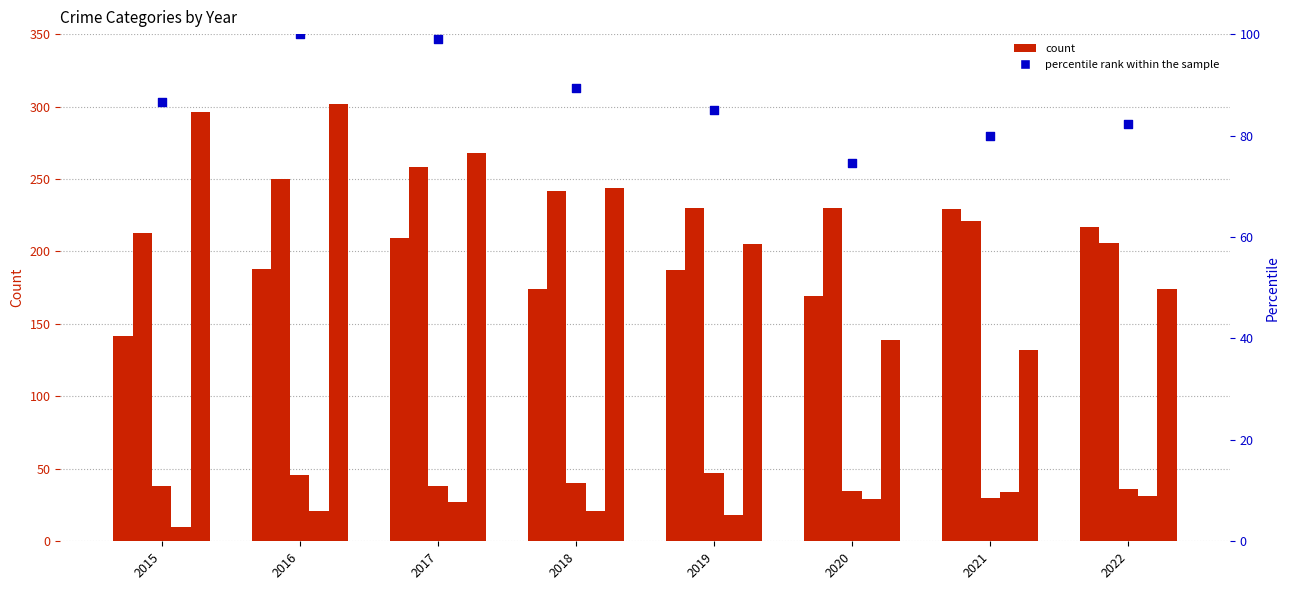

Is the value of Aggravated Assault at 2017 greater than the value of Aggravated Battery at 2018?

No